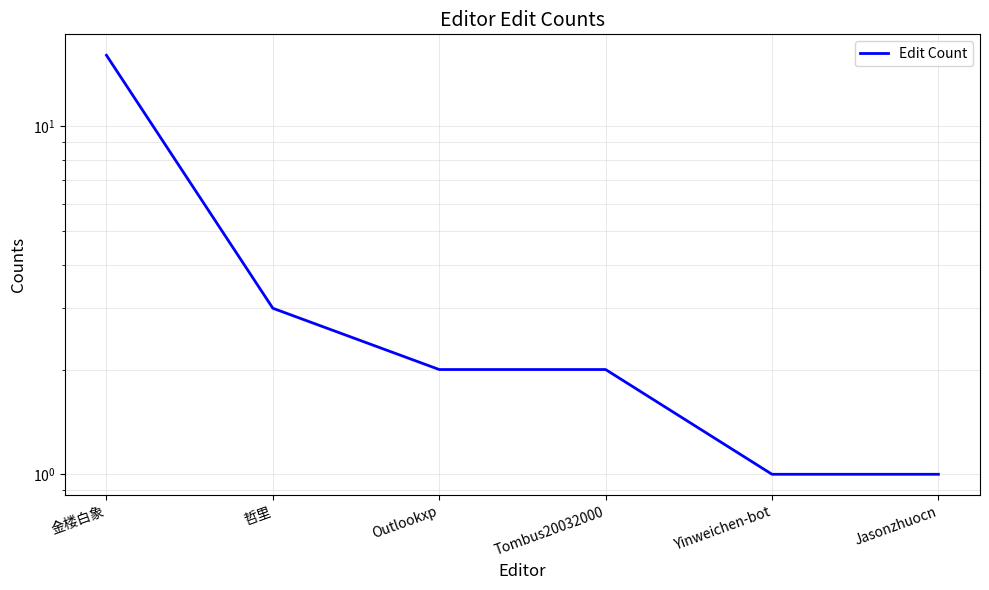

What is the sum of all values?

25